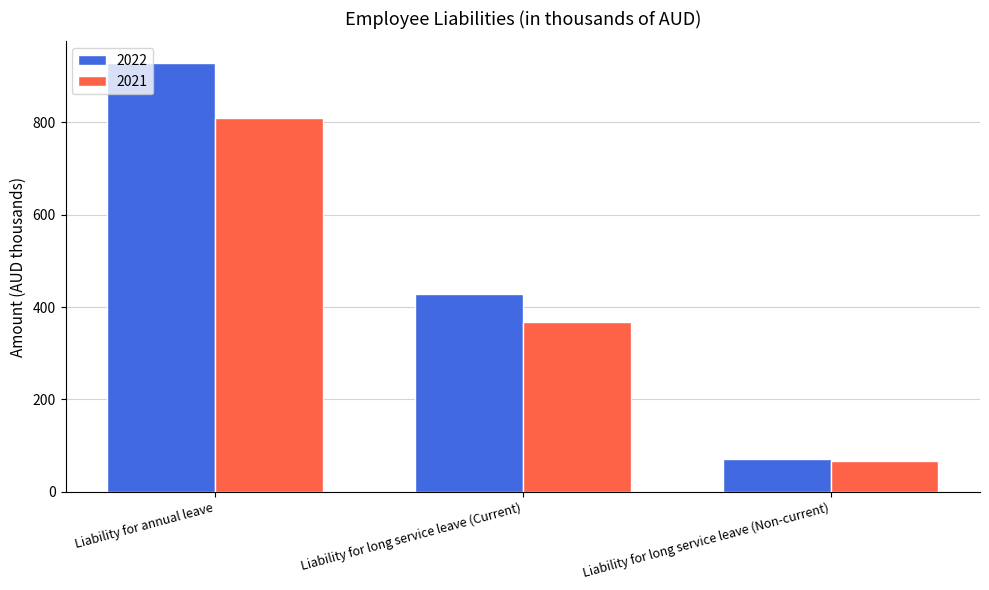

What is the difference between the highest and lowest values at Liability for long service leave (Current)?

60